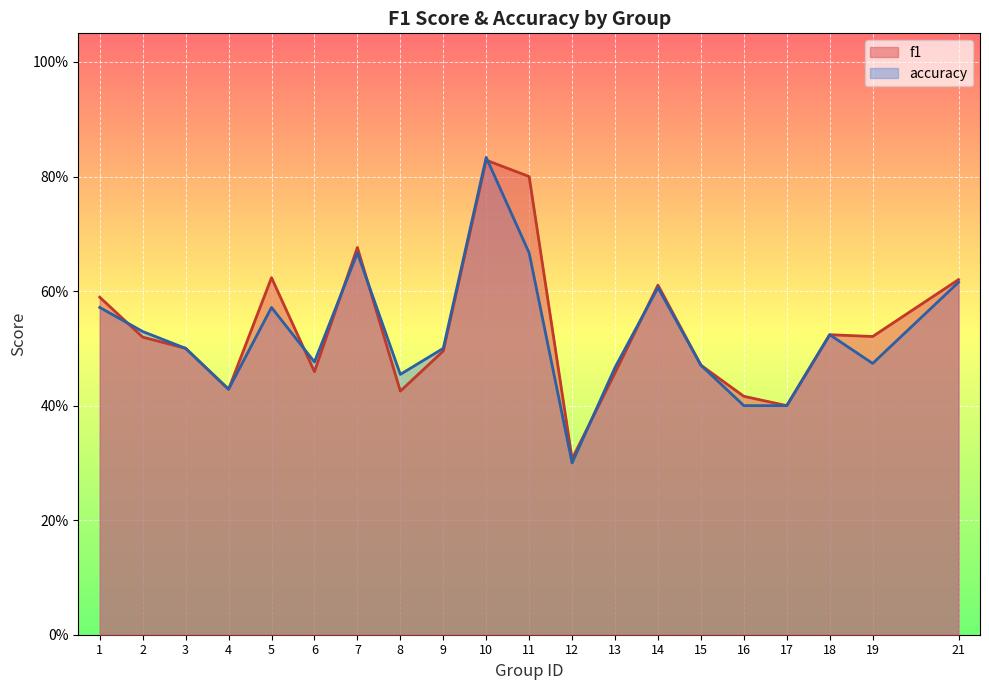

Which series has the largest range (max minus min)?

accuracy